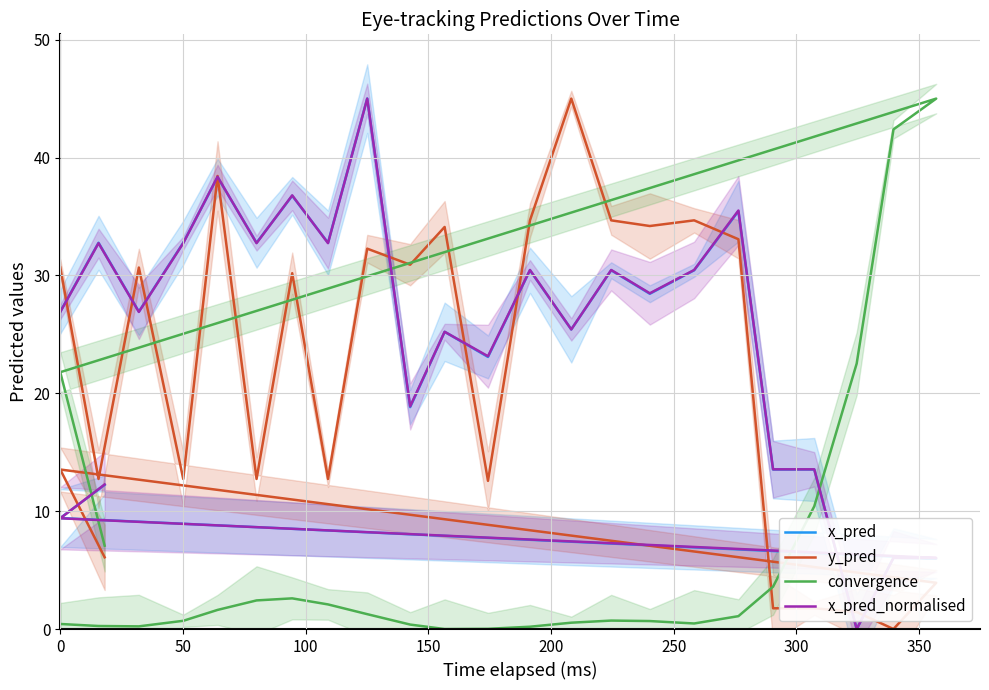

Is the value of convergence at 18 greater than the value of x_pred at 250?

No